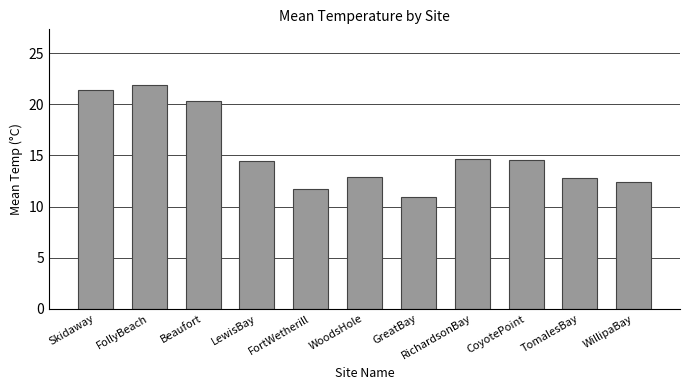

Read the value at LewisBay.

14.4